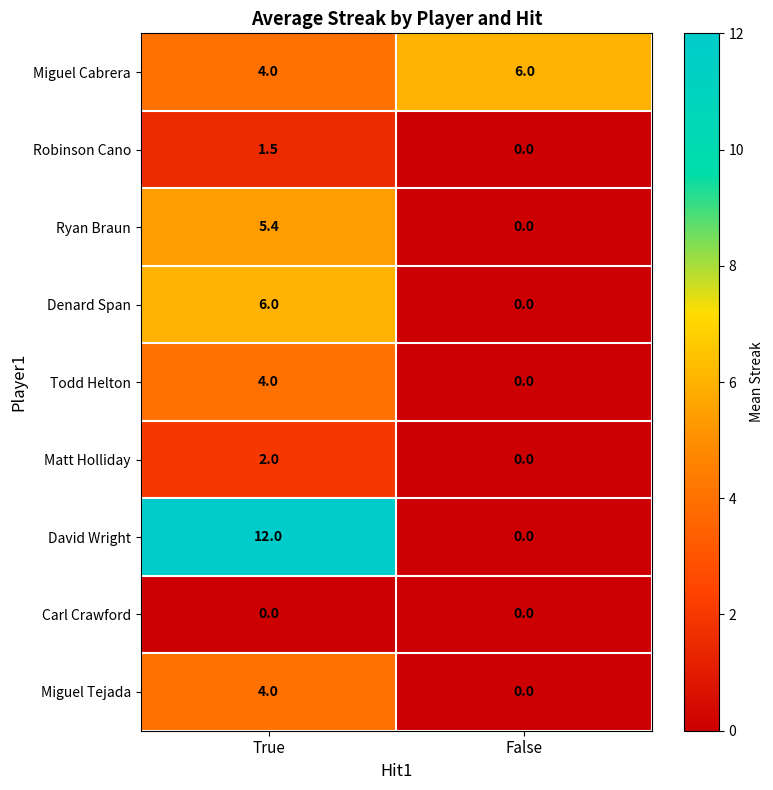

What is the sum of the Matt Holliday values at False and True?

2.0